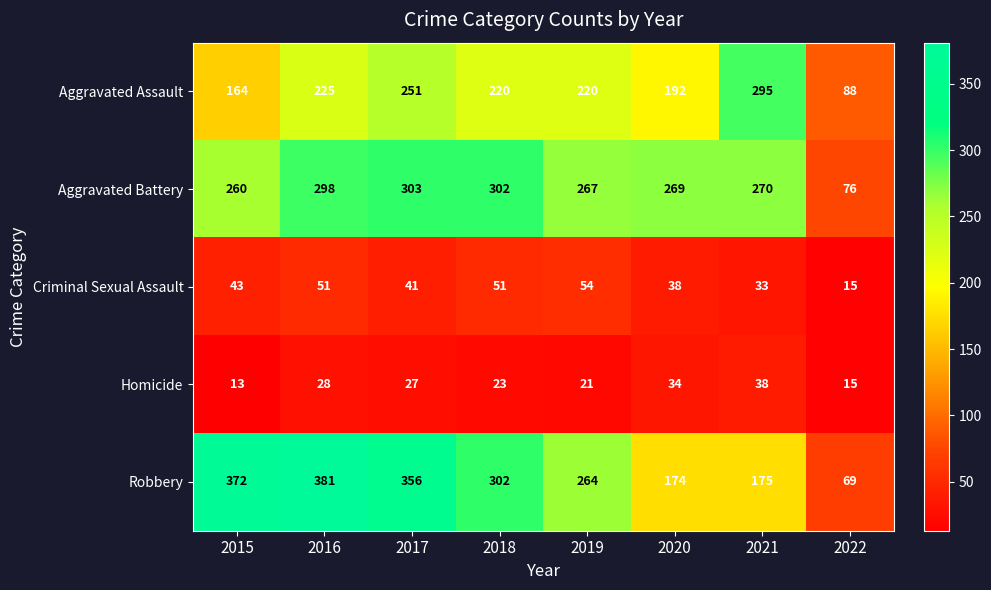

Rank the series by their maximum value, from highest to lowest.

Robbery, Aggravated Battery, Aggravated Assault, Criminal Sexual Assault, Homicide